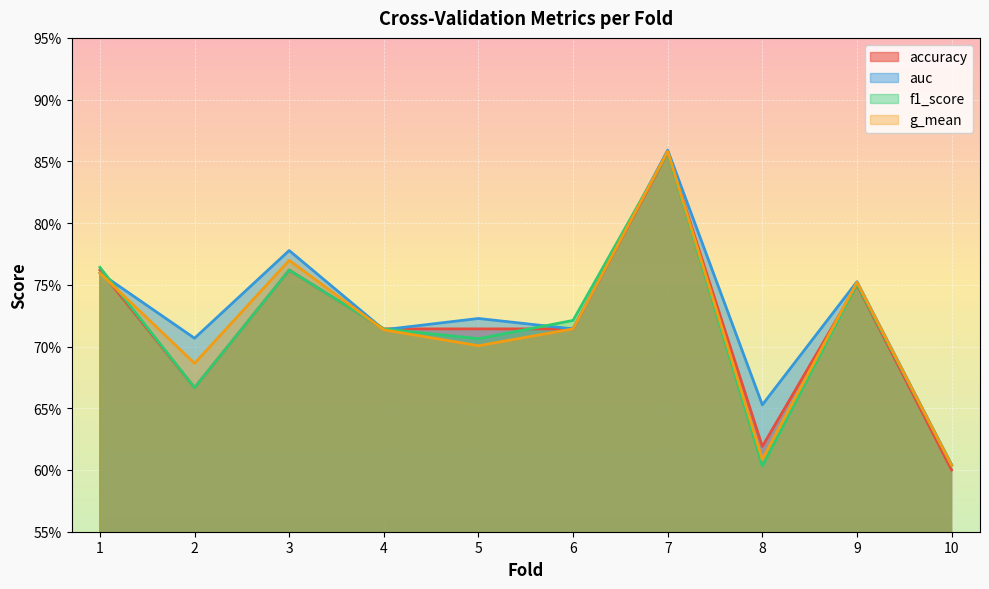

Is it true that auc equals 0.1 at 8?

False